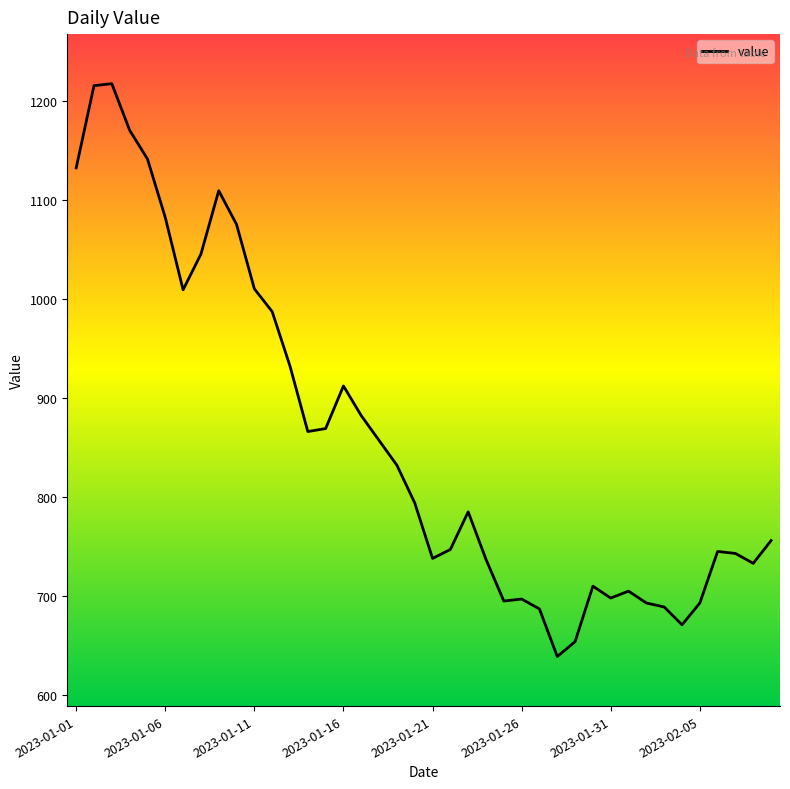

What is the difference between the maximum and minimum values?

578